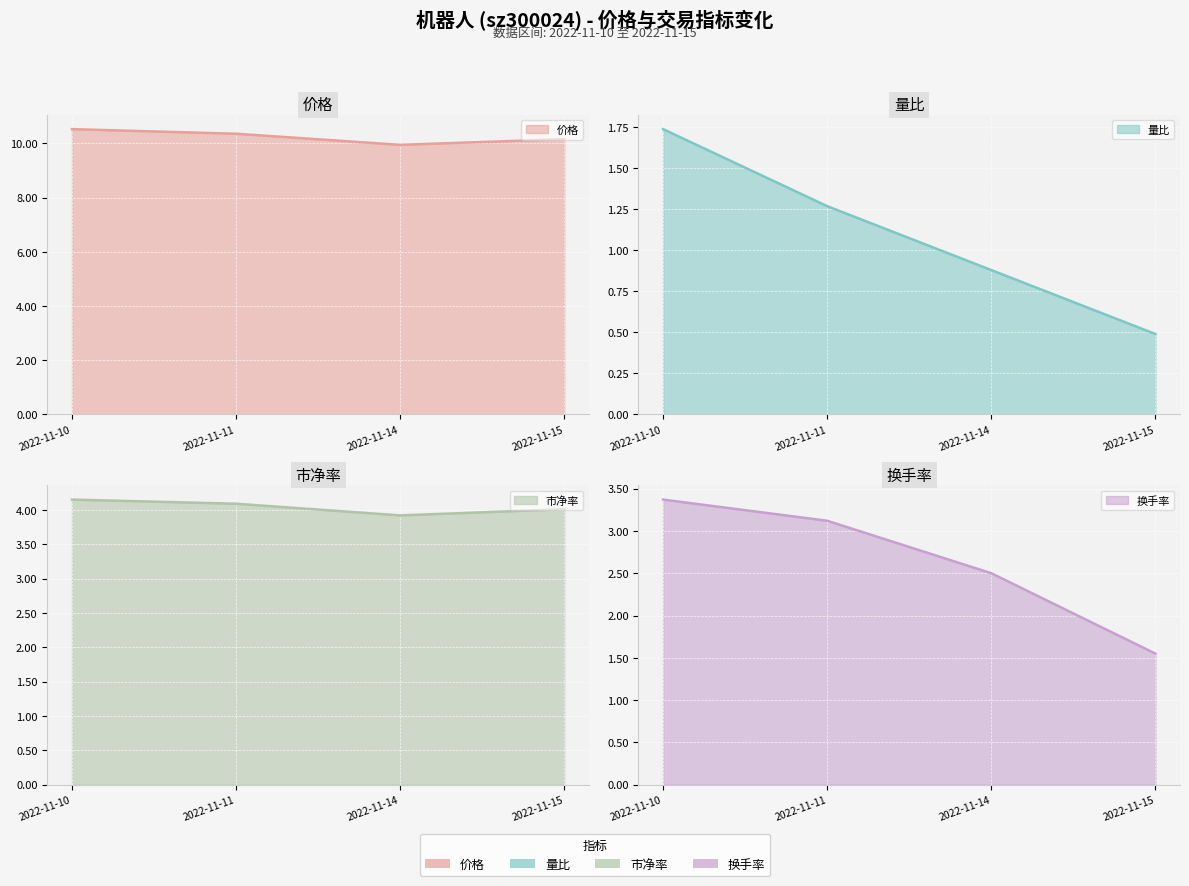

What is the value of the 价格 point at the 2nd from the left?

10.4